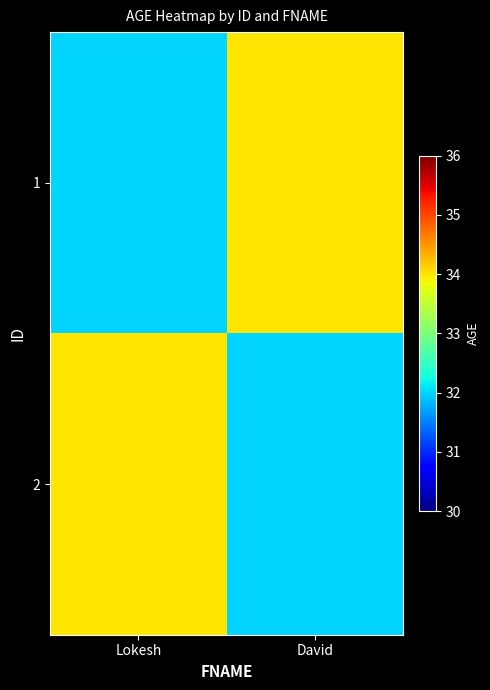

Reading left to right, transcribe all the data shown in this chart.

1: Lokesh=32	David=34
2: Lokesh=34	David=32